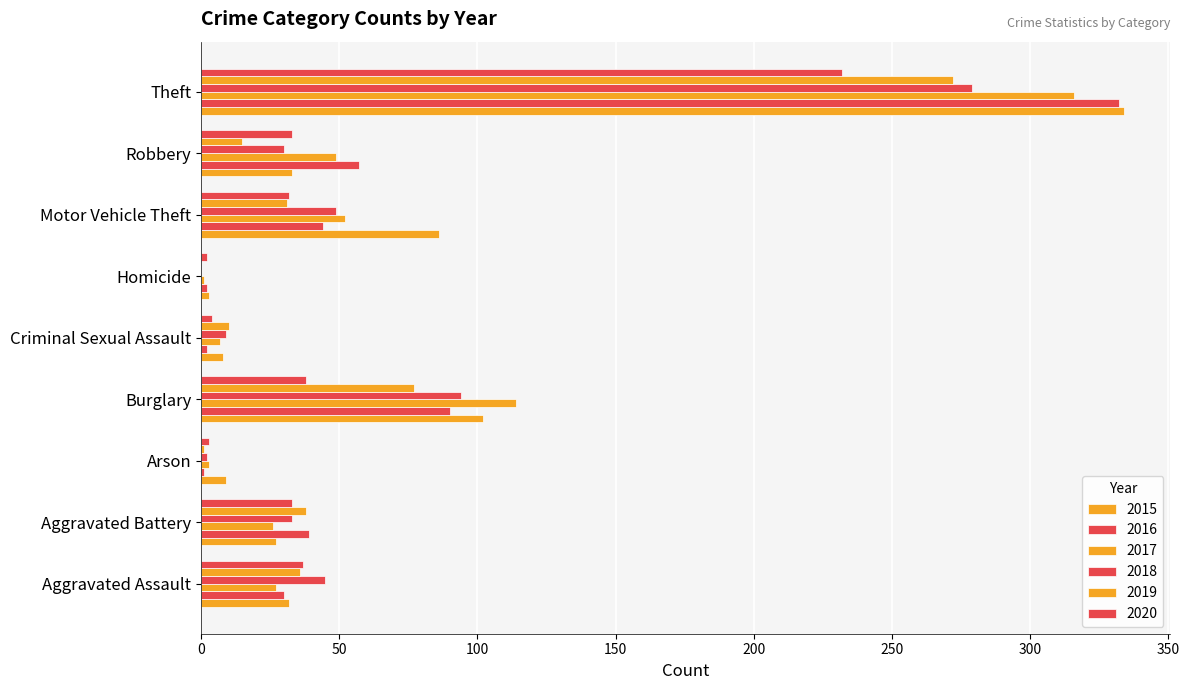

How many categories are shown in the chart?

9